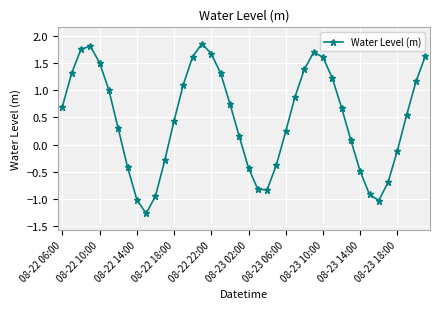

What is the difference between the maximum and minimum values?

3.1